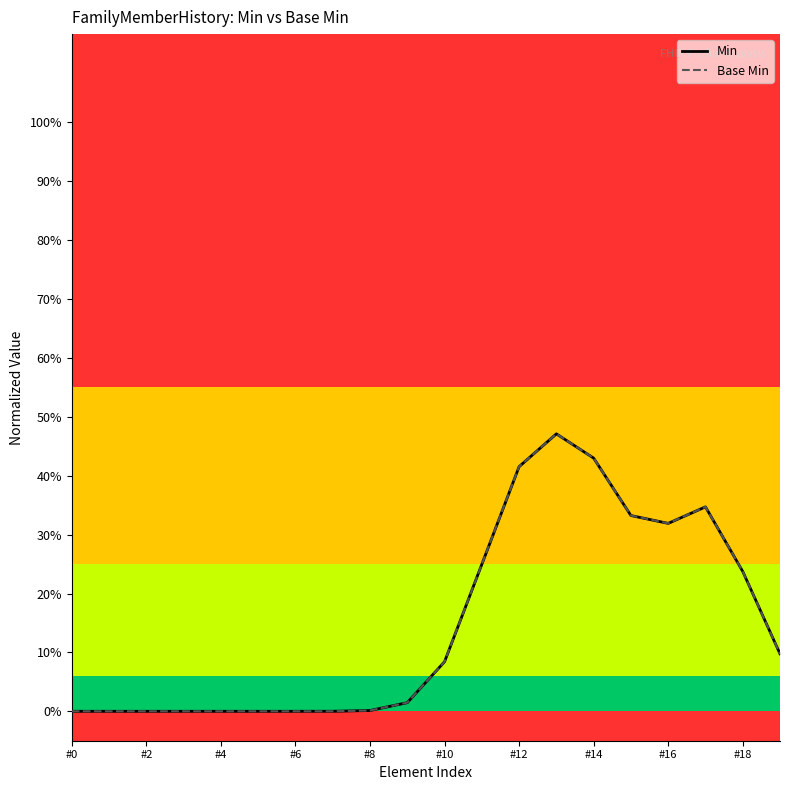

Does the chart have visible grid lines?

No